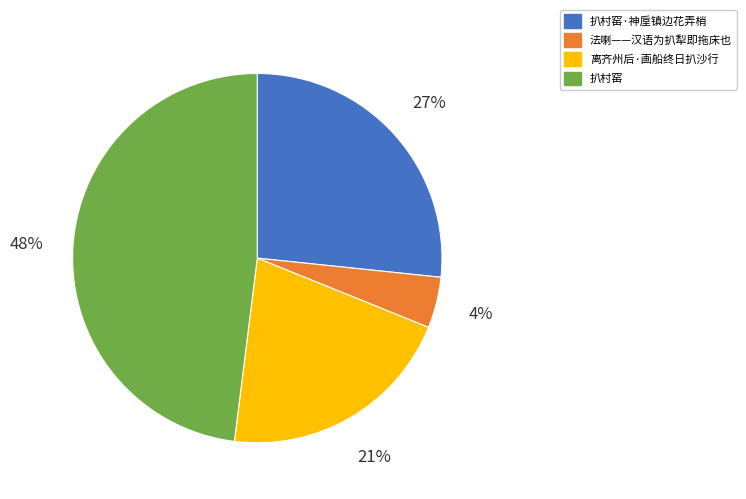

Rank the categories by value from lowest to highest.

法喇——汉语为扒犁即拖床也, 离齐州后·画船终日扒沙行, 扒村窑·神垕镇边花弄梢, 扒村窑